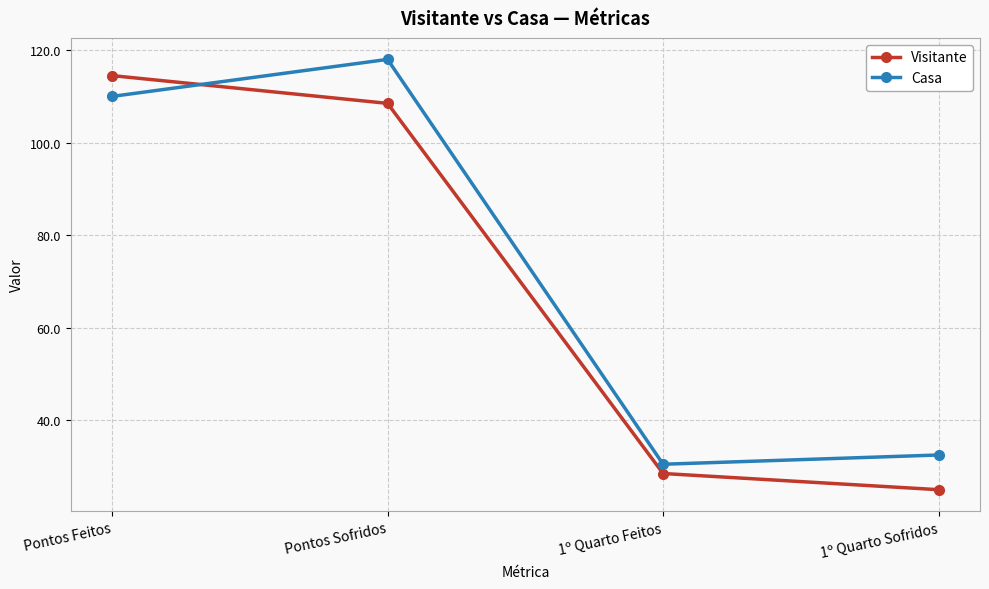

What is the sum of all Casa values?

291.0